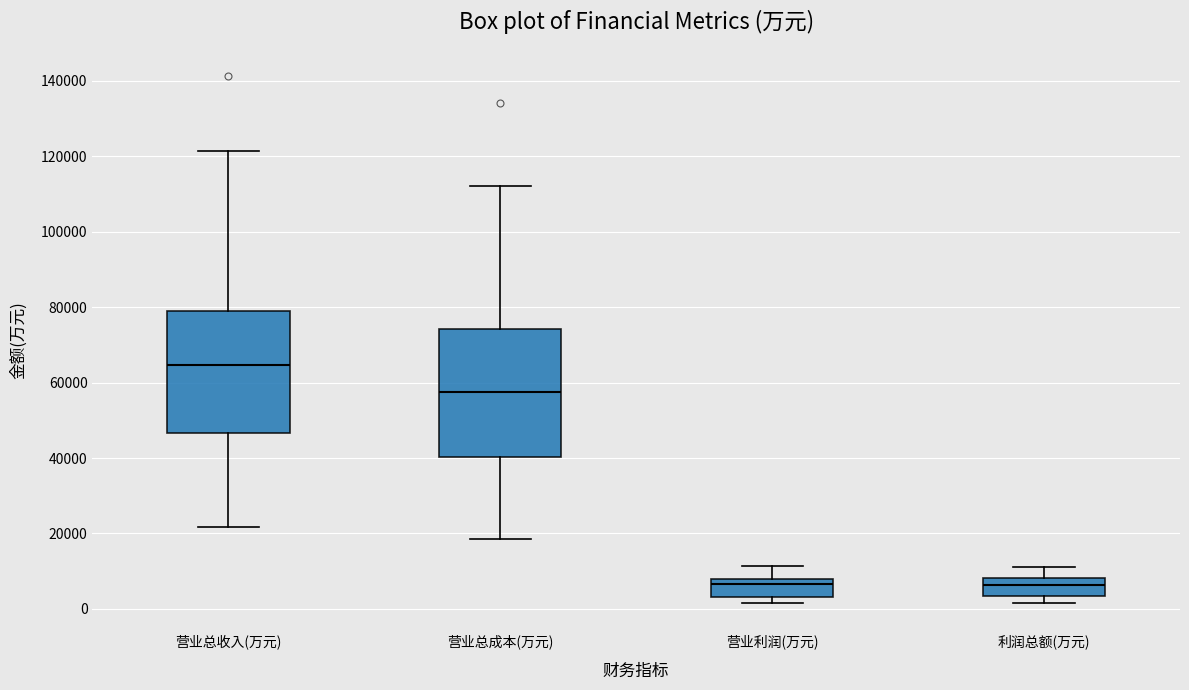

Reading left to right, read every box against the y-axis: the position of its median line, the range the box covers, and the ends of its whiskers. The values are not printed on the chart, so give them approximately, as read against the axis.

营业总收入(万元): median 64000, box 46000 to 80000, whiskers 22000 to 122000
营业总成本(万元): median 58000, box 40000 to 74000, whiskers 18000 to 112000
营业利润(万元): median 6000, box 4000 to 8000, whiskers 2000 to 12000
利润总额(万元): median 6000, box 4000 to 8000, whiskers 2000 to 12000